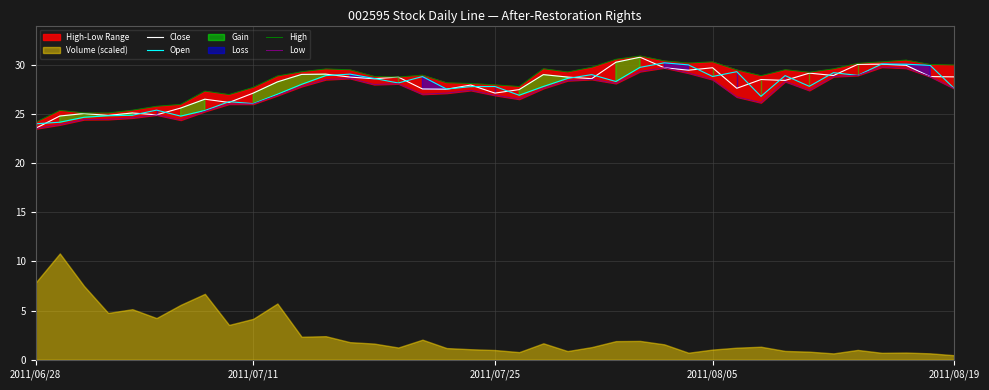

What is the total value across all series at 2011/08/19?

113.9